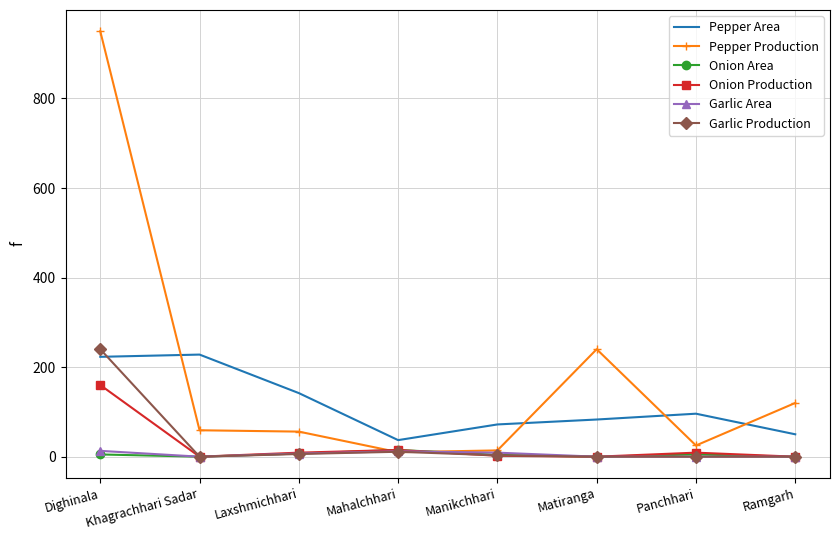

How many times do Pepper Production and Onion Production cross each other?

2